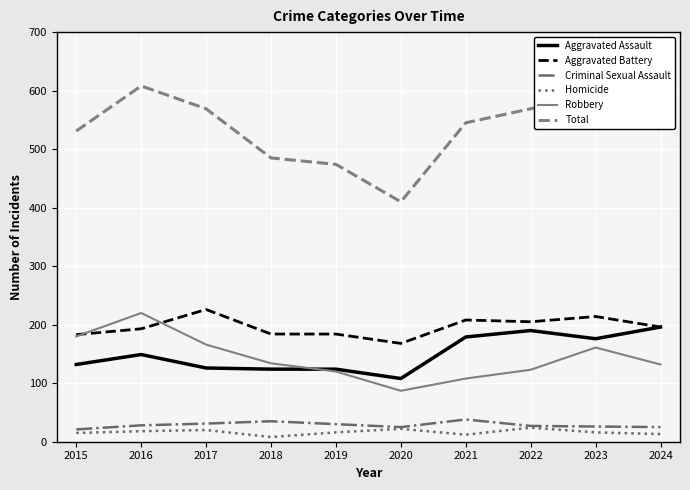

Which series has the largest total across all categories?

Total